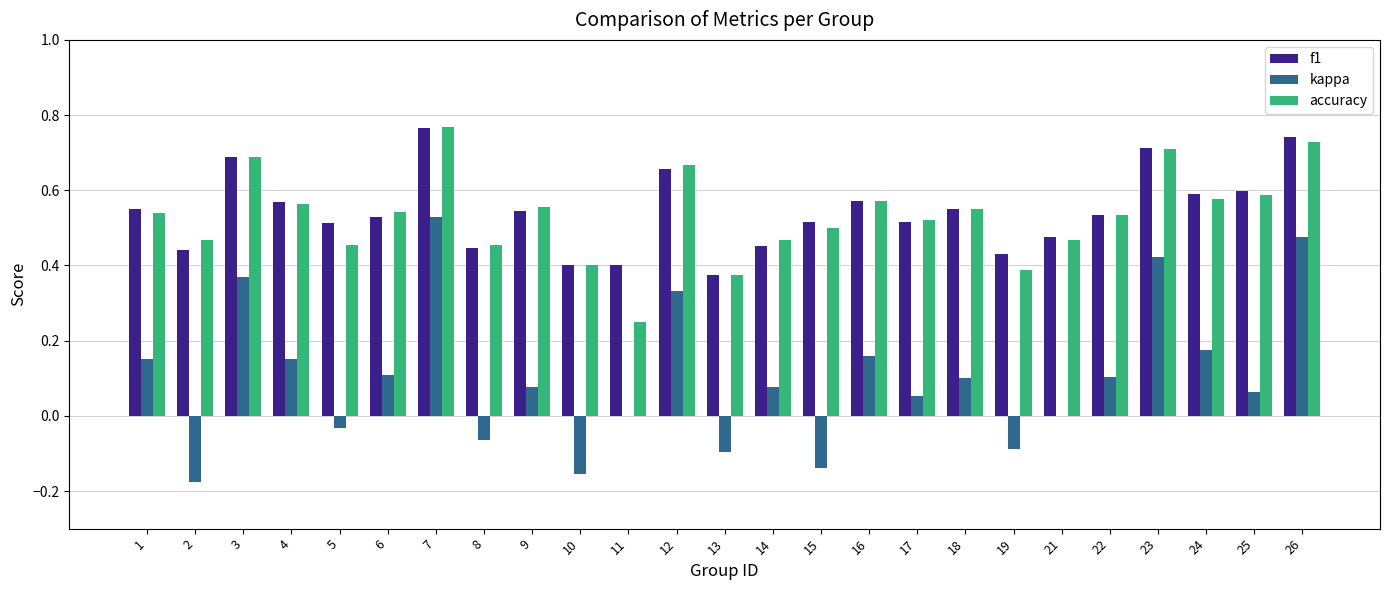

The accuracy series shows 0.5 at 8. True or false?

True